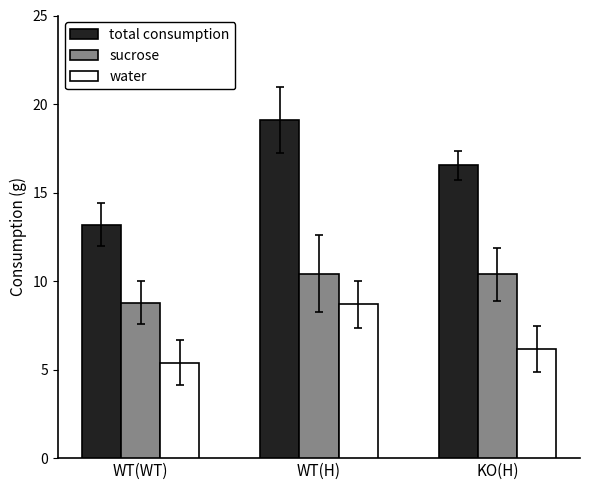

Is it true that water equals 7.3 at WT(WT)?

False